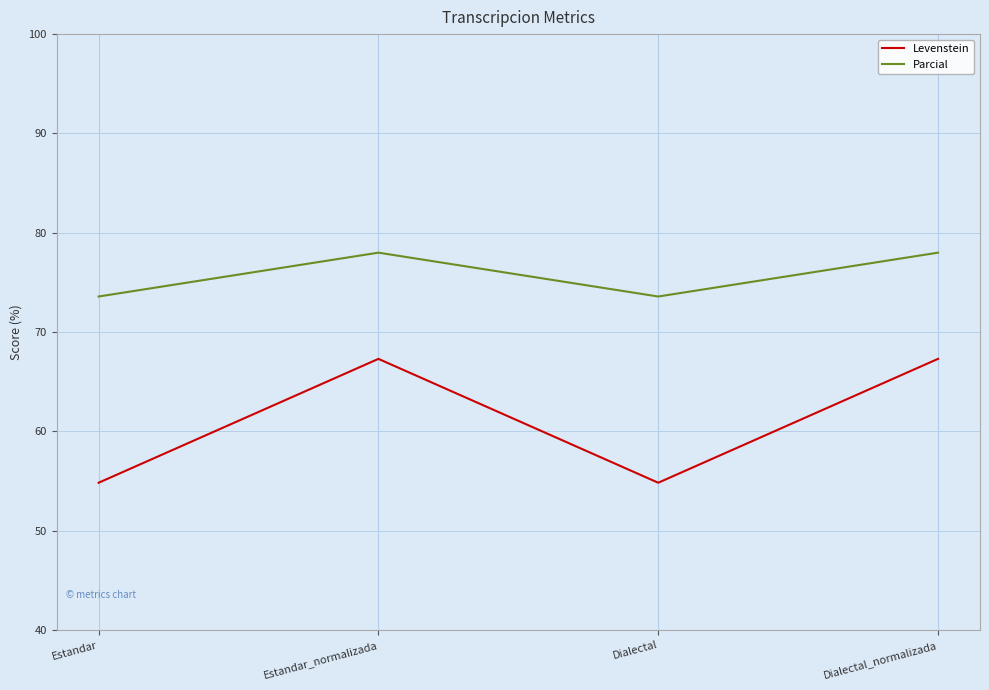

How many values in the Levenstein series are below 67?

2